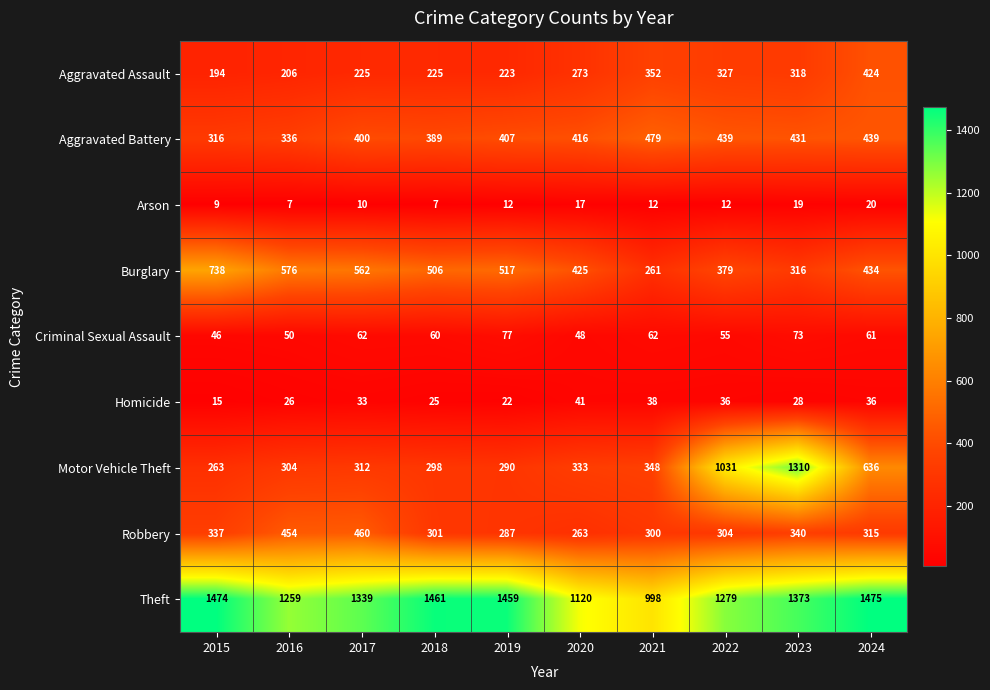

Which category has the lowest value in the Motor Vehicle Theft series?

2015